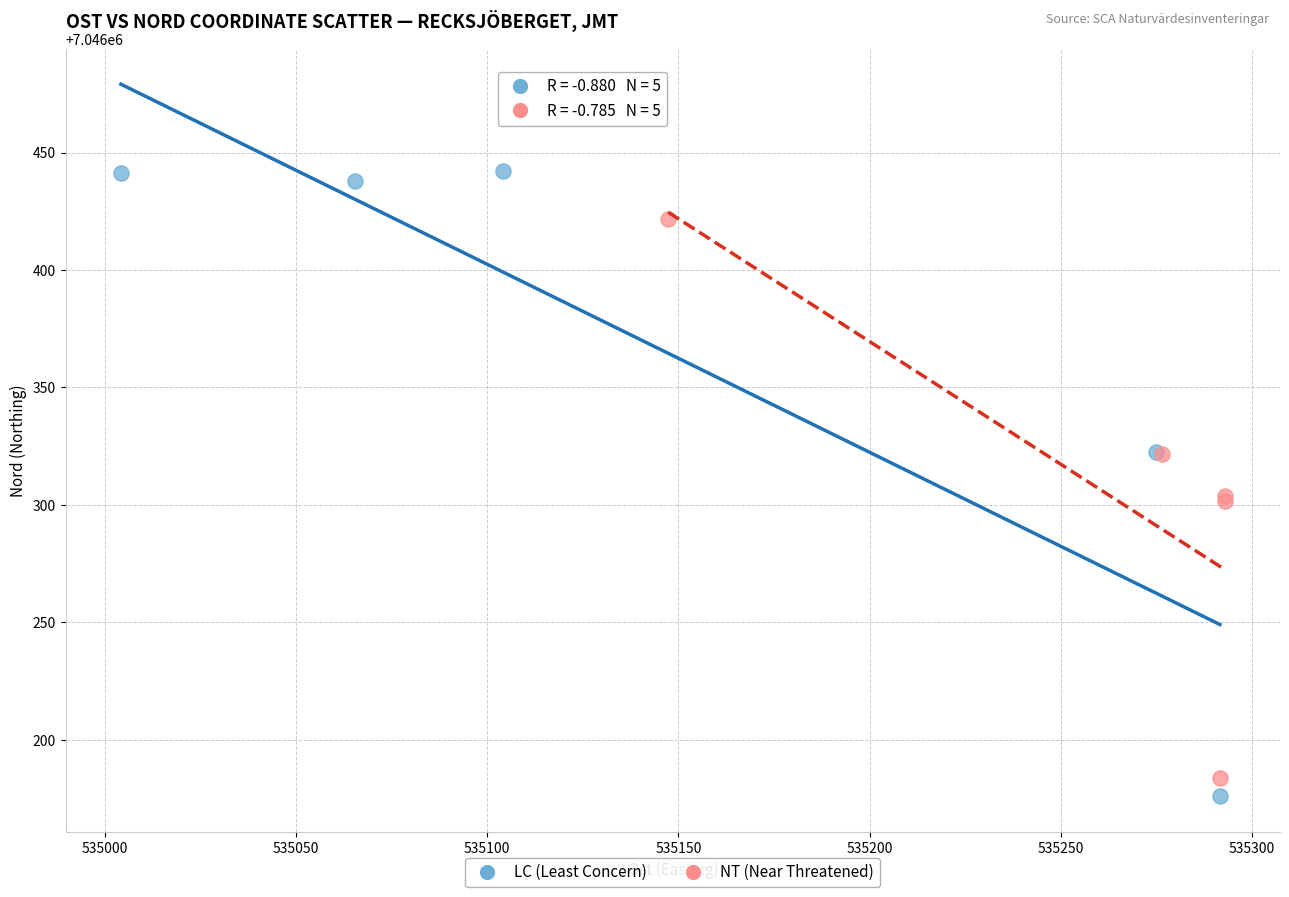

Which series contains the highest Y value?

LC (Least Concern)